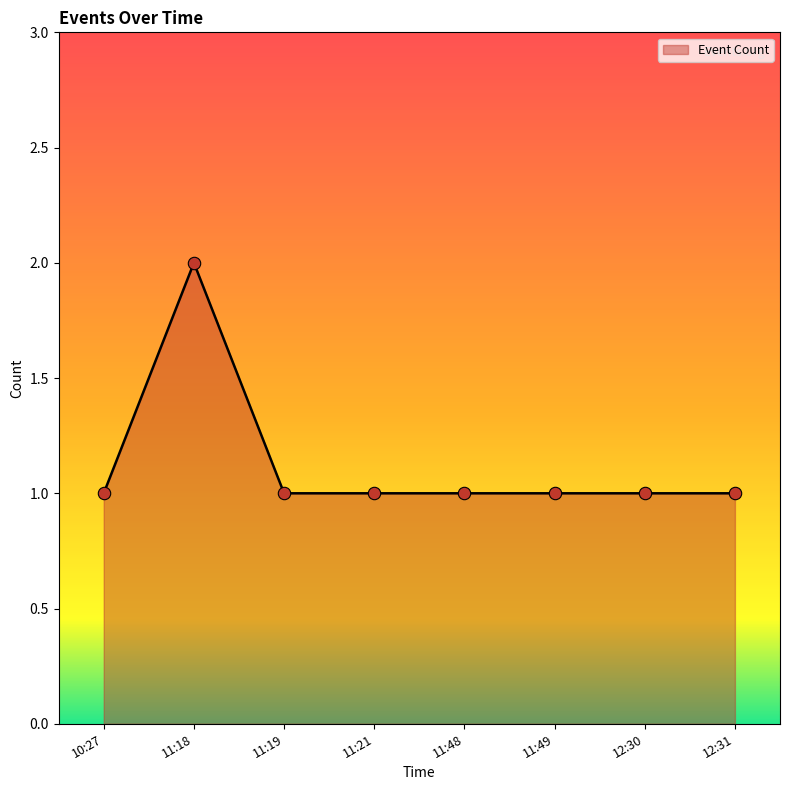

Between 11:18 and 11:21, which is larger?

11:18